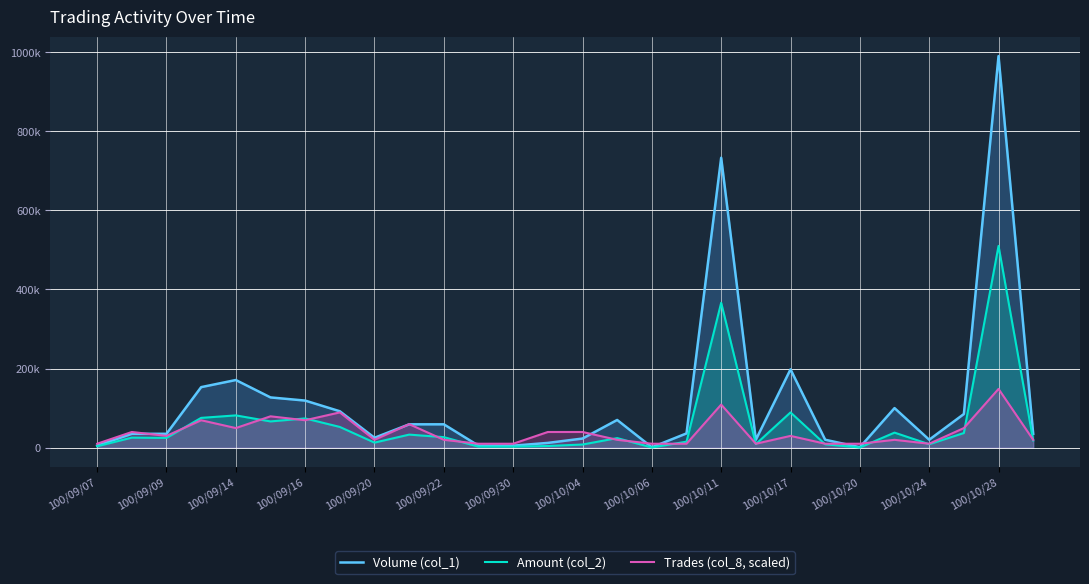

What is the maximum value for Volume (col_1)?

990000